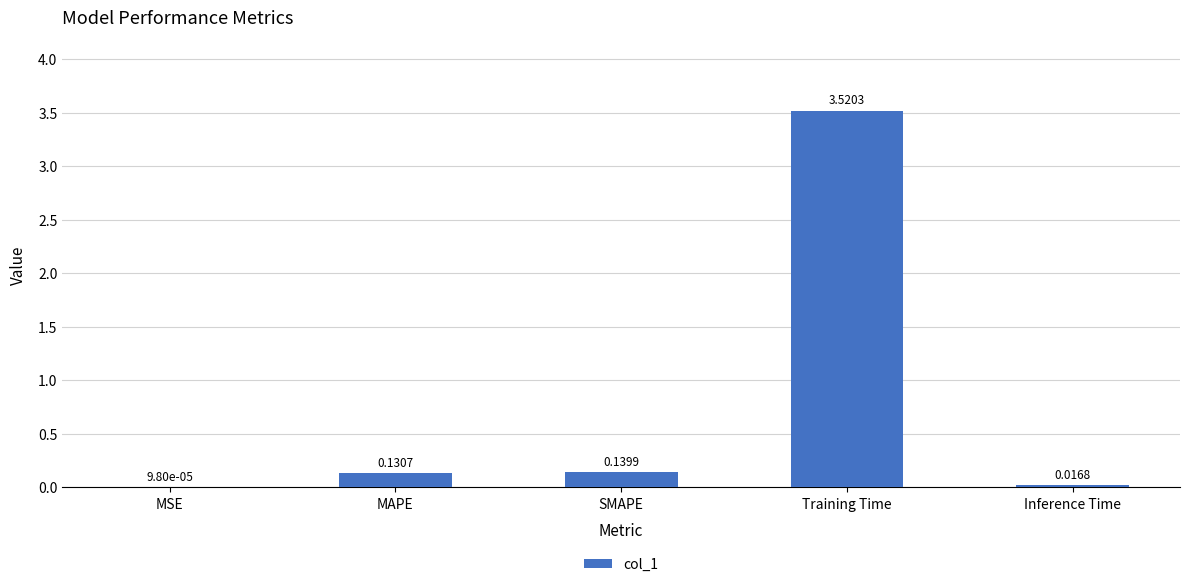

Are the bars grouped side by side (vs. stacked)?

No